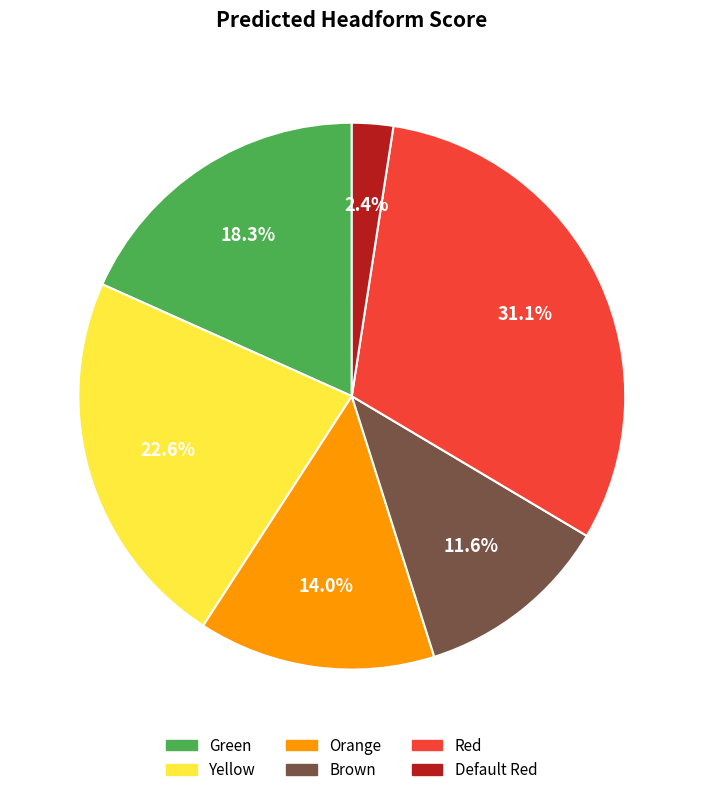

To the nearest percent, what portion does Red represent?

31%